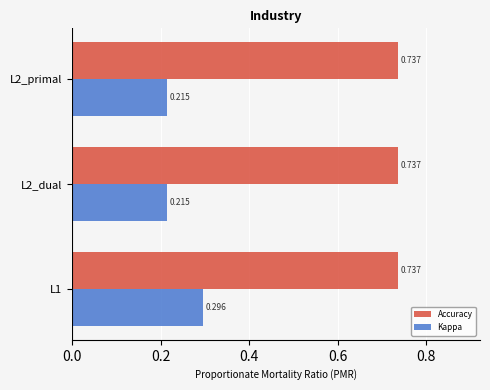

Rank the series at L2_primal from lowest to highest value.

Kappa, Accuracy